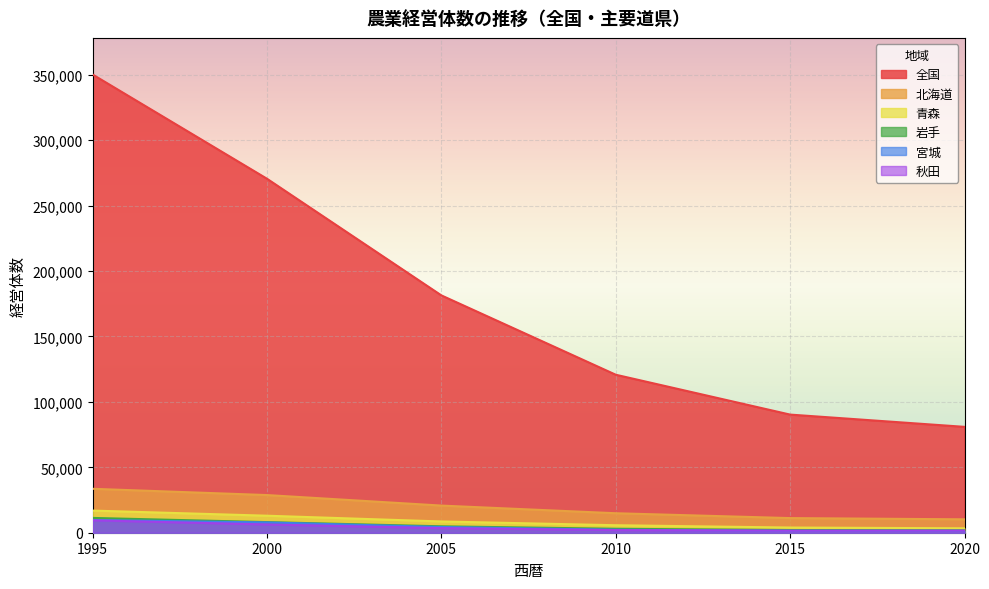

How many values in the 全国 series exceed 181416?

2